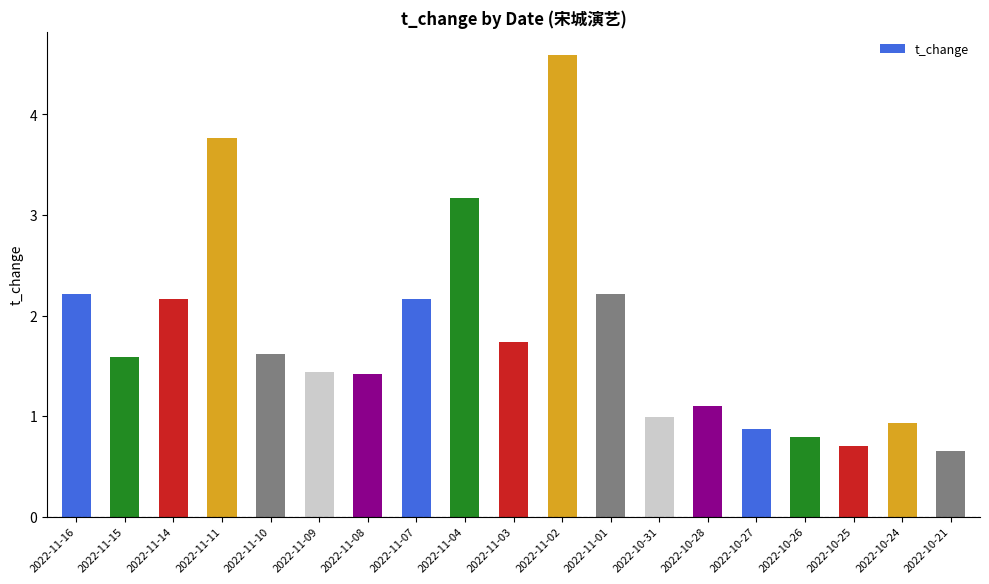

What is the change in value from 2022-11-11 to 2022-11-04?

-0.6